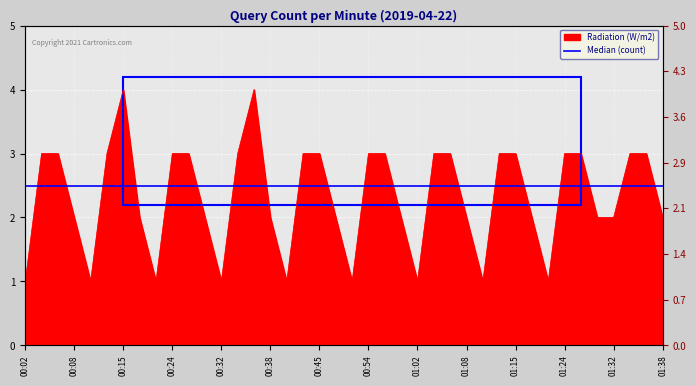

What is the value of the 19th point from the left?

3